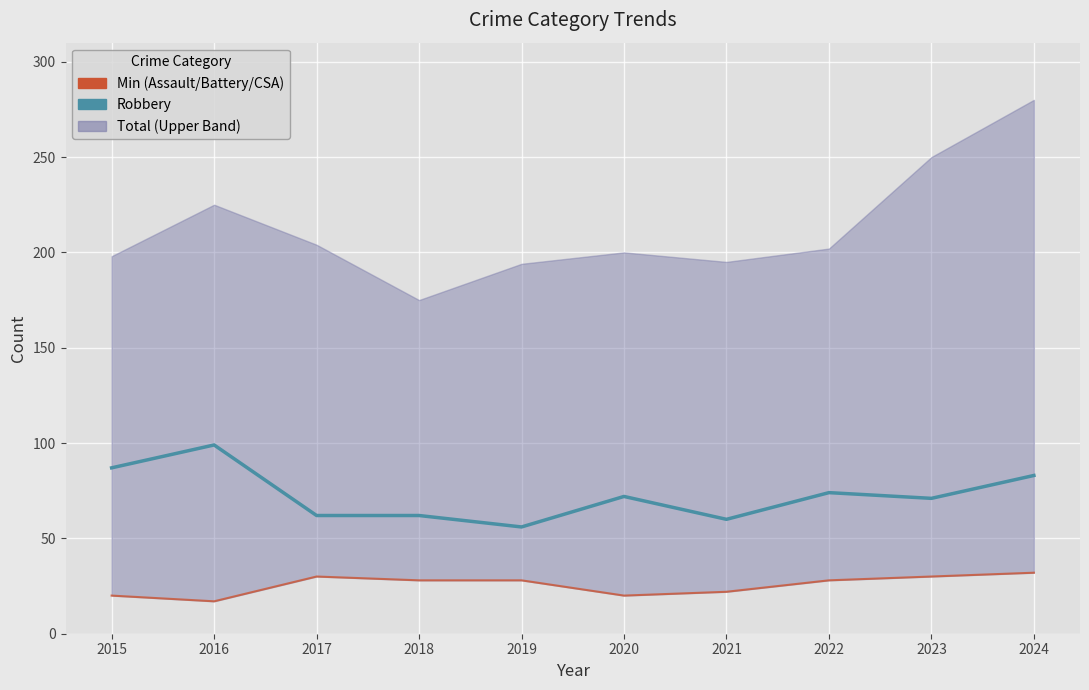

True or false: Robbery and Min (Assault/Battery/CSA) intersect in this chart.

False